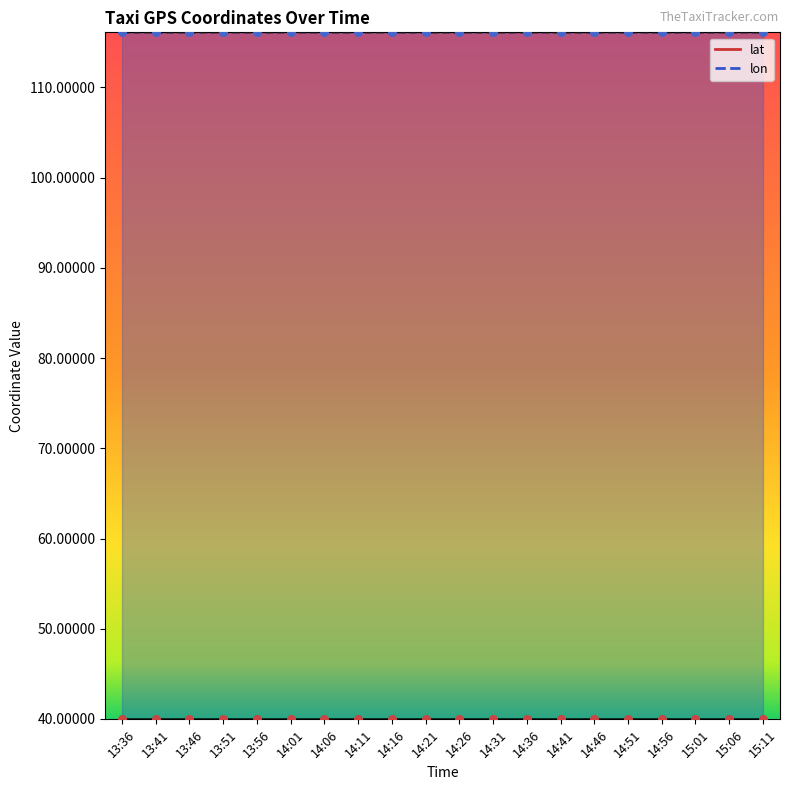

What are all the series names shown in the legend?

lat, lon